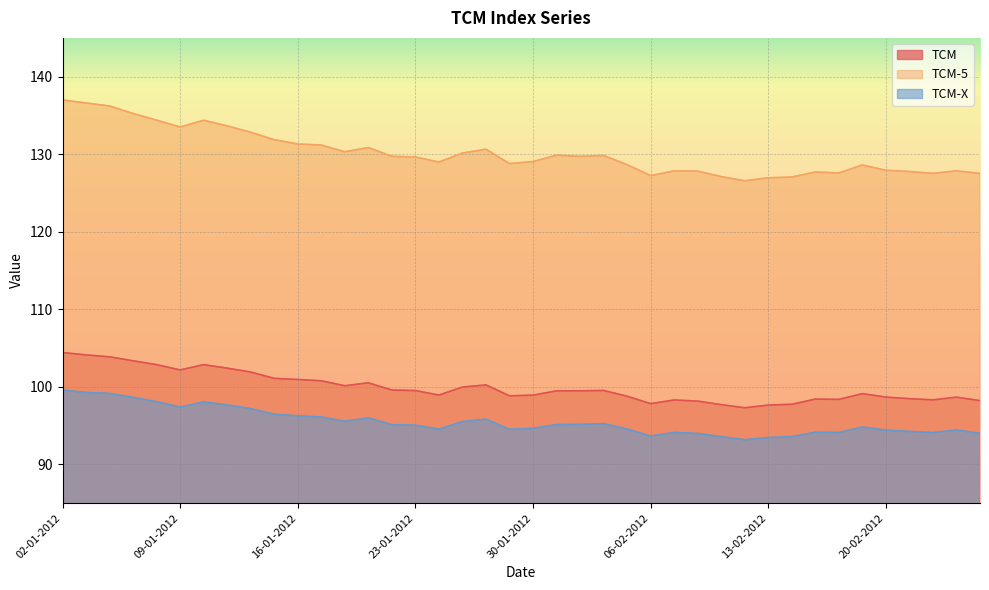

Which series changed the most between 11-01-2012 and 07-02-2012?

TCM-5